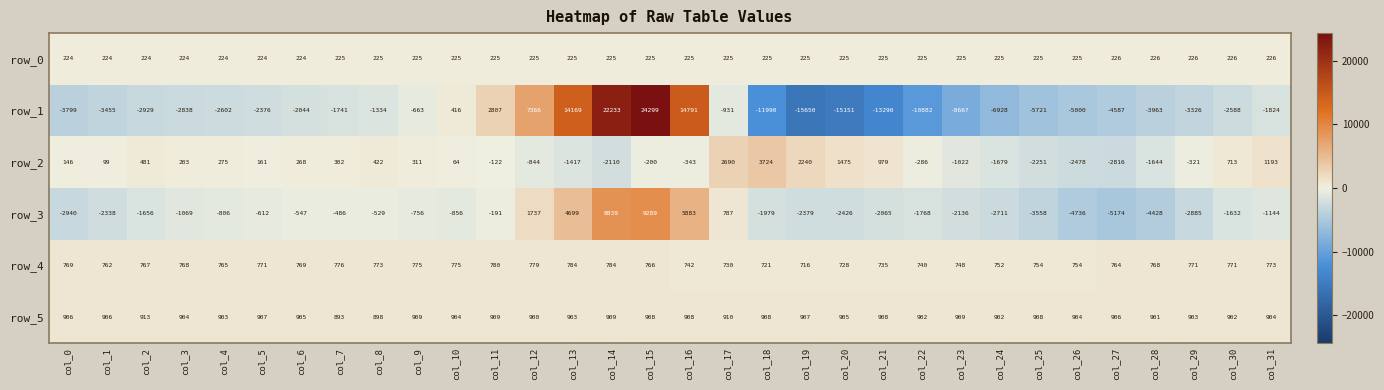

Which series changed the most between col_14 and col_31?

row_1